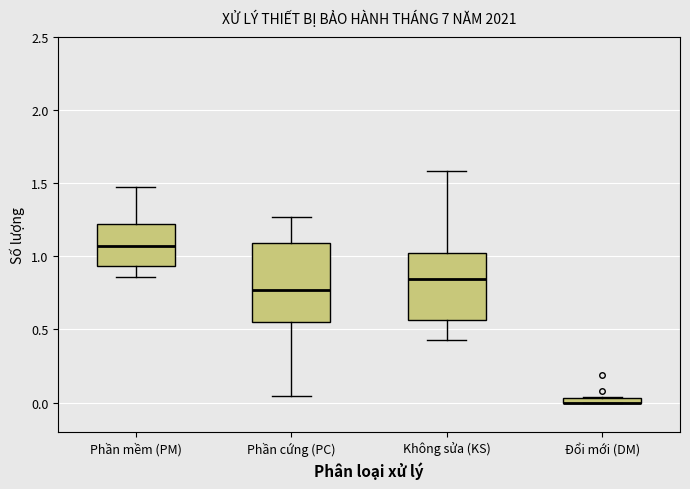

Where does the upper whisker of the box for Phần cứng (PC) end on the y-axis? The values are not printed on the chart, so give them approximately, as read against the axis.

1.25